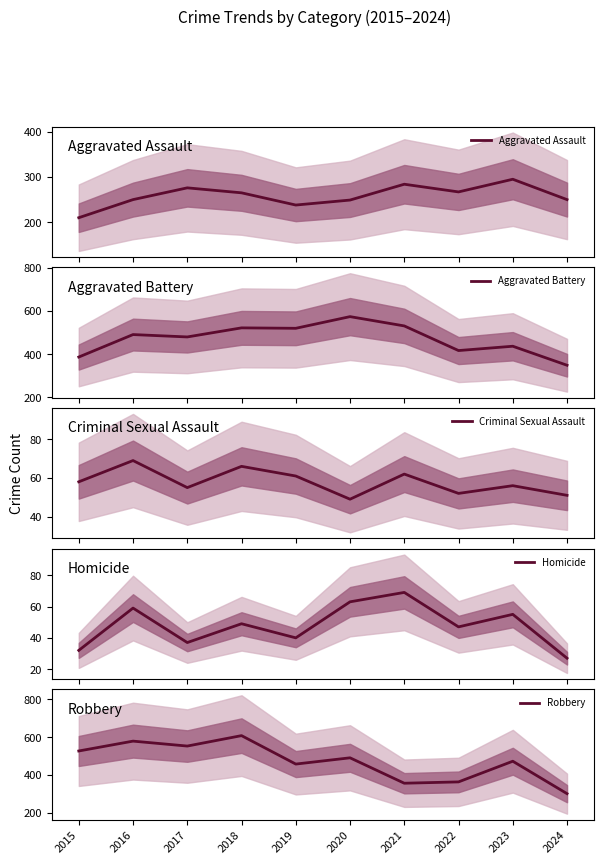

Which category has the lowest value in the Robbery series?

2024